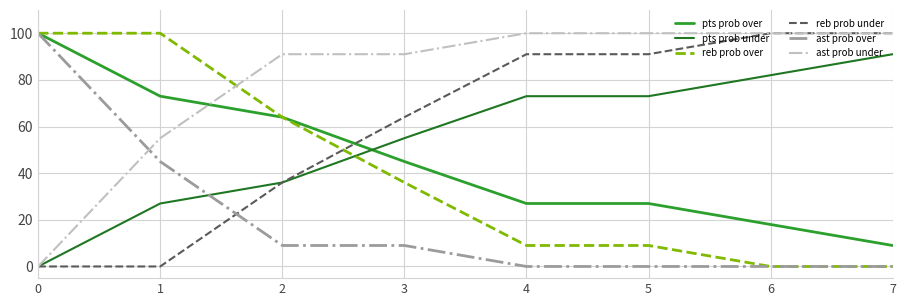

What is the greatest value displayed?

100